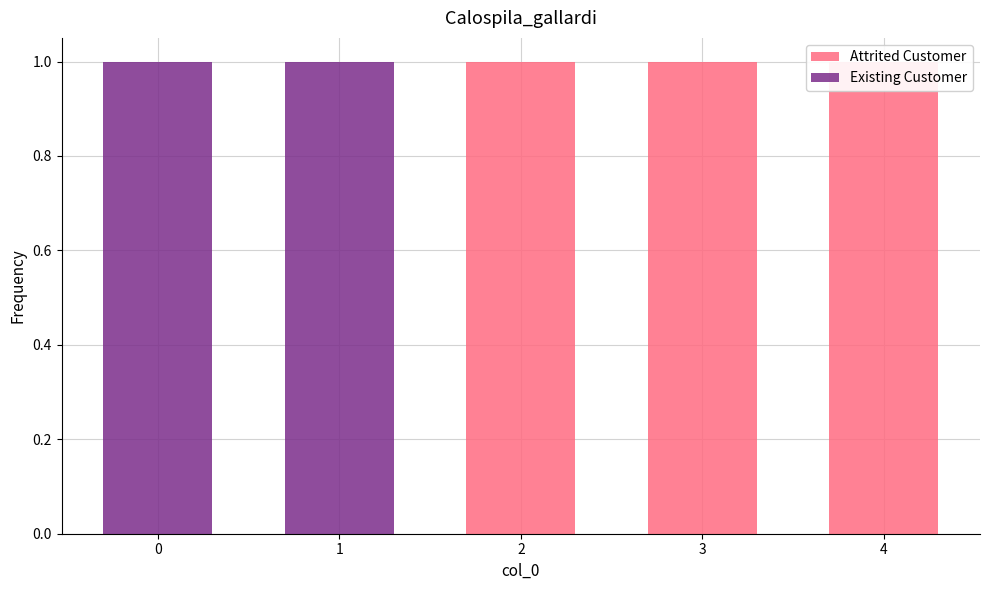

Does the chart contain stacked bars?

No